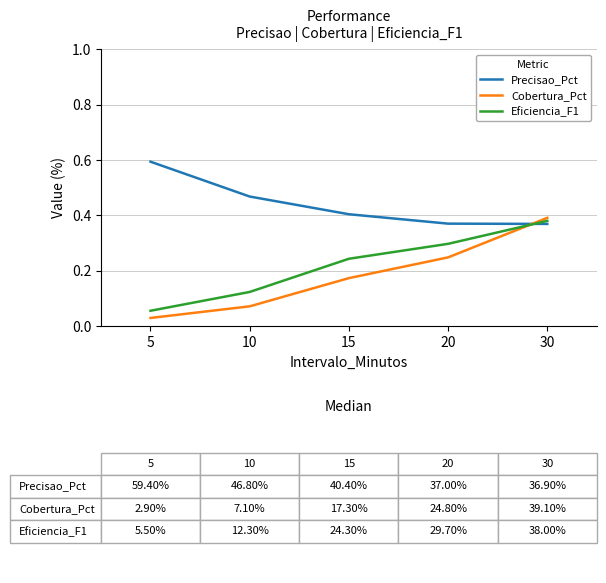

At 10, list the series in order from largest to smallest.

Precisao_Pct, Eficiencia_F1, Cobertura_Pct